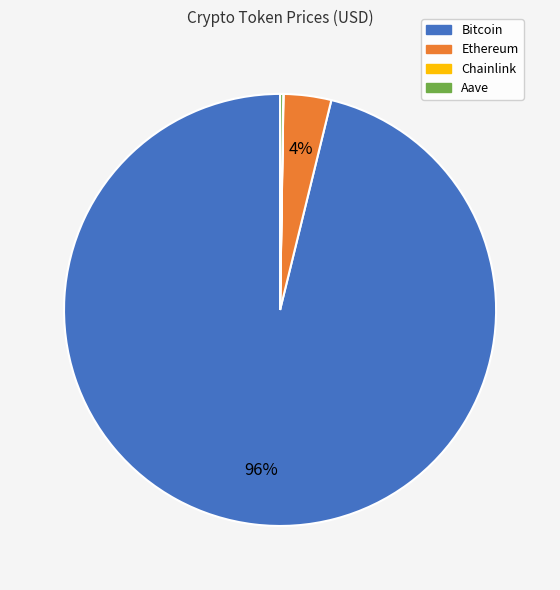

Is it true that Bitcoin is 88% of the pie?

False